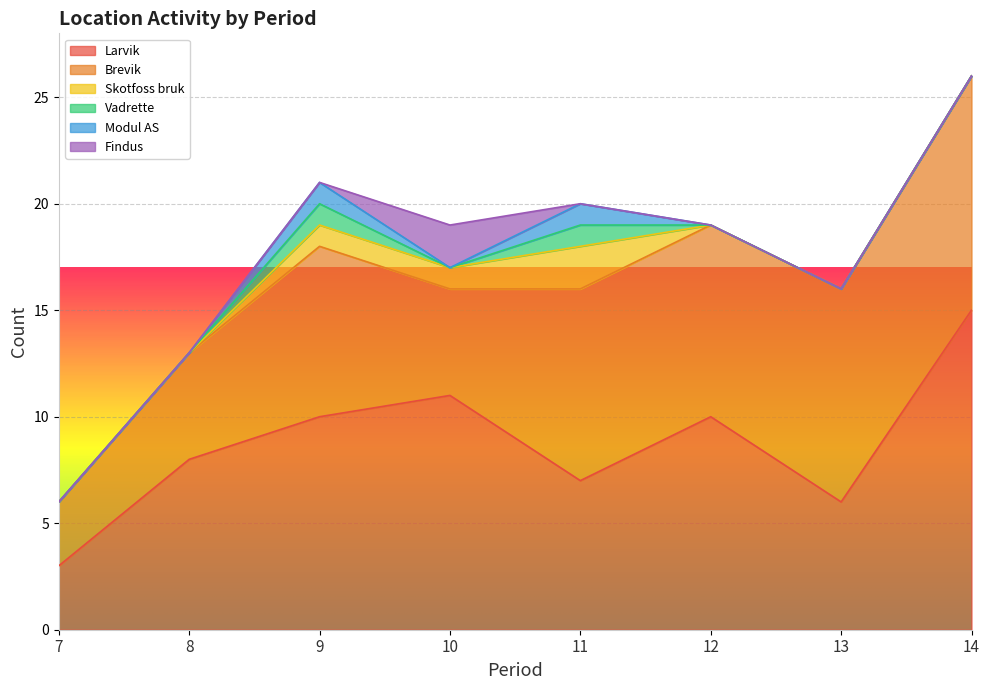

At which category is the sum across all series the highest?

14